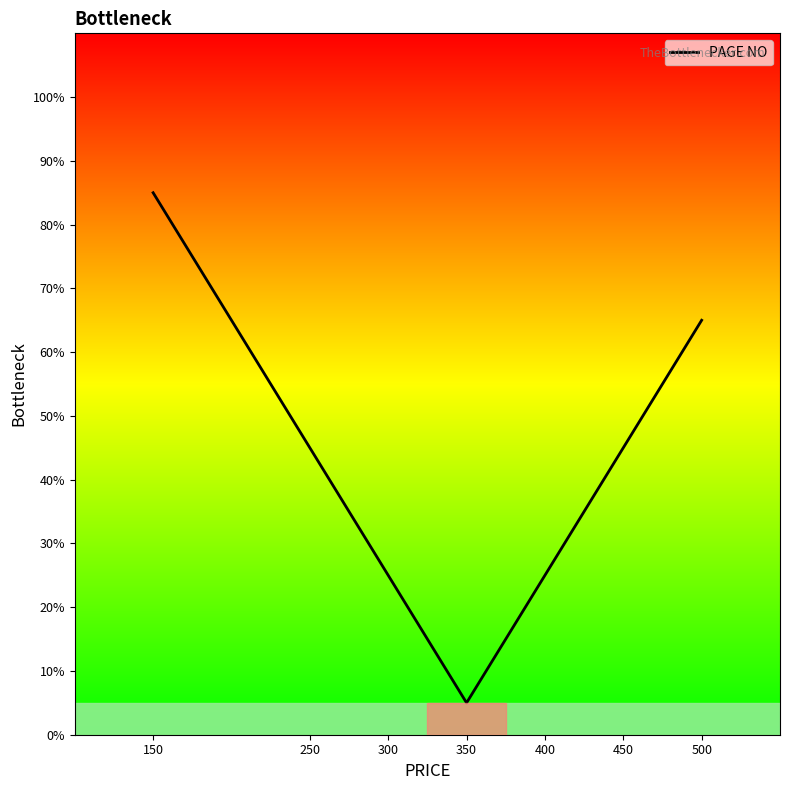

What is the maximum value shown in the chart?

85